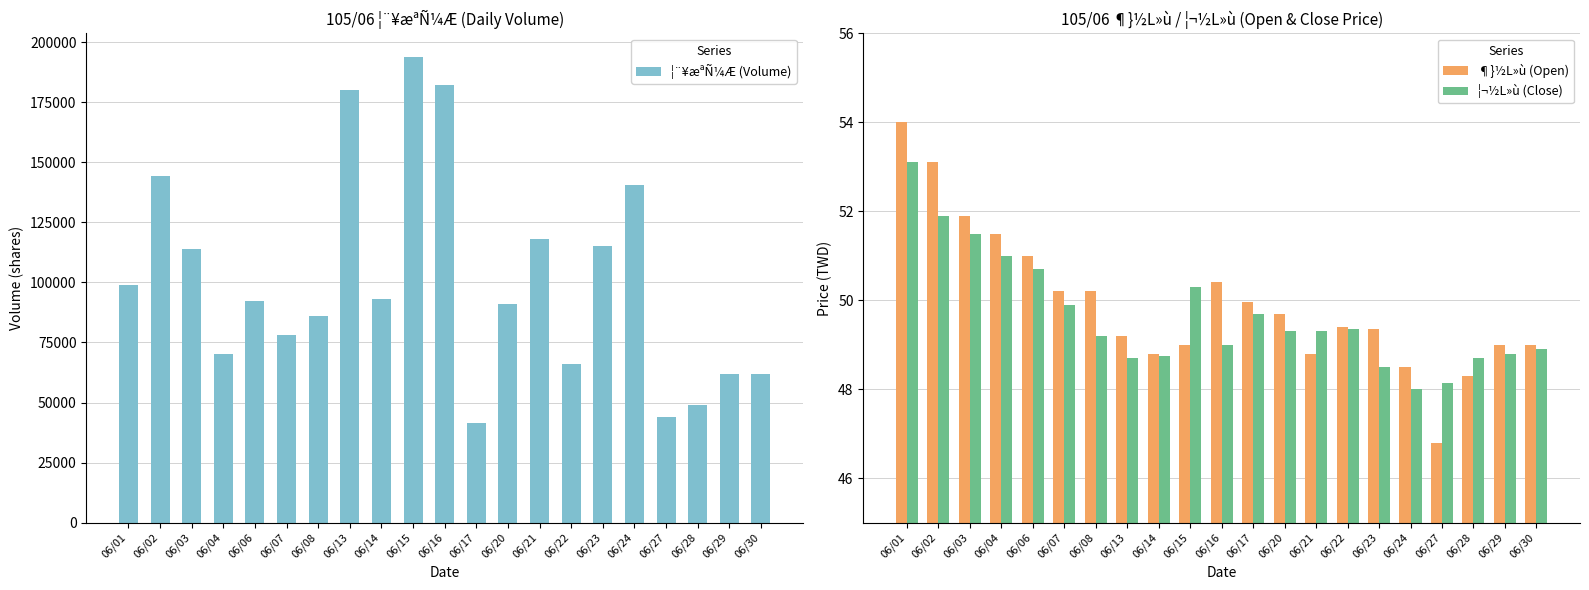

Rank the categories by ¦¨¥æªÑ¼Æ (Volume) value from highest to lowest.

06/15, 06/16, 06/13, 06/02, 06/24, 06/21, 06/23, 06/03, 06/01, 06/14, 06/06, 06/20, 06/08, 06/07, 06/04, 06/22, 06/30, 06/29, 06/28, 06/27, 06/17